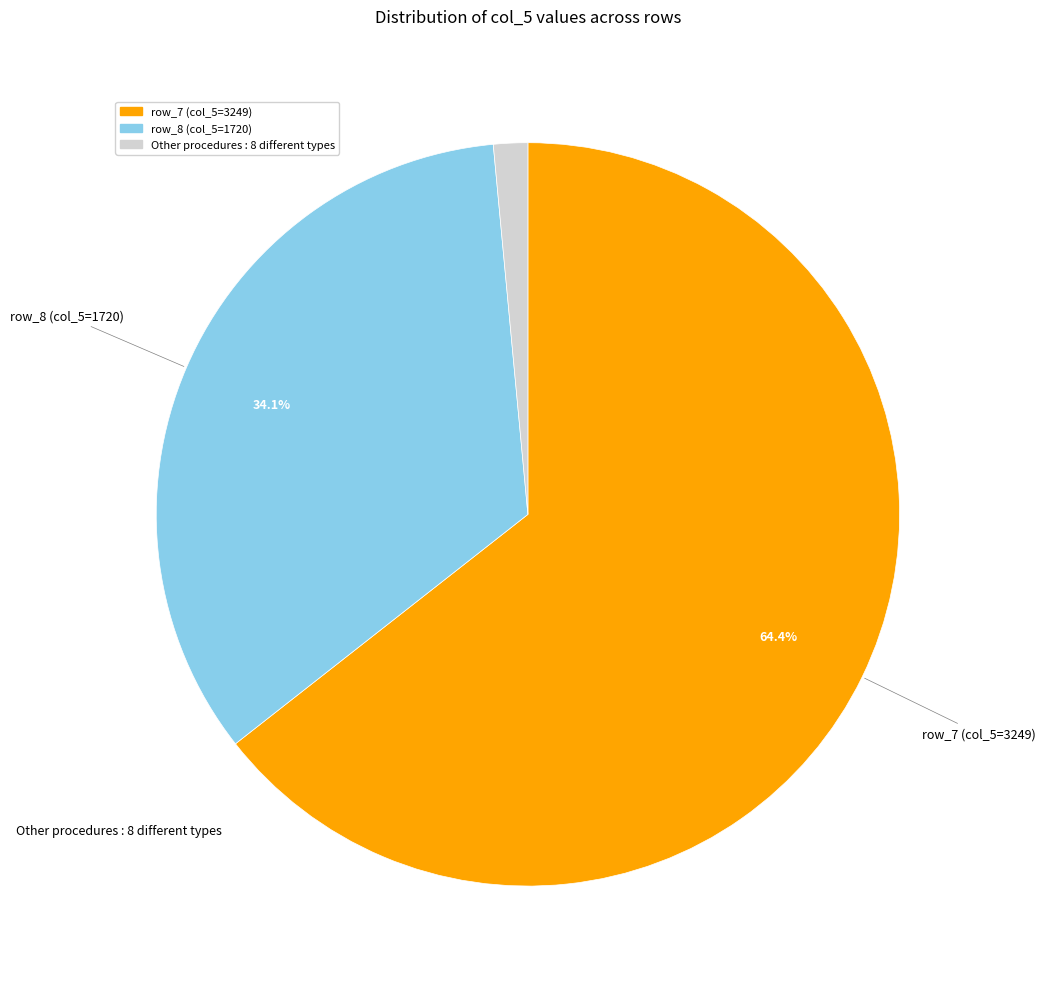

Is there a majority slice in this chart?

Yes